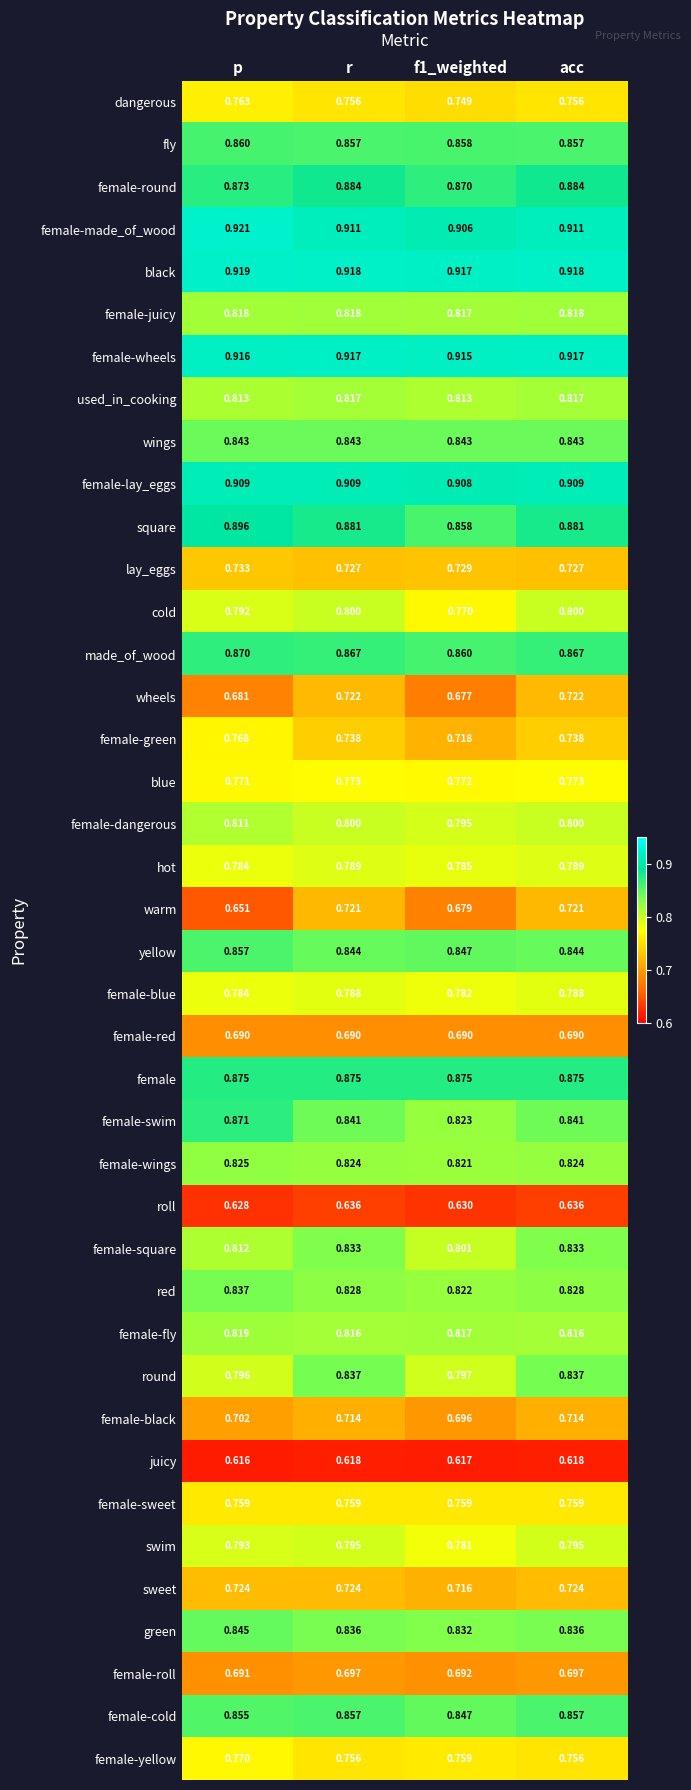

Which series has the largest total across all categories?

black